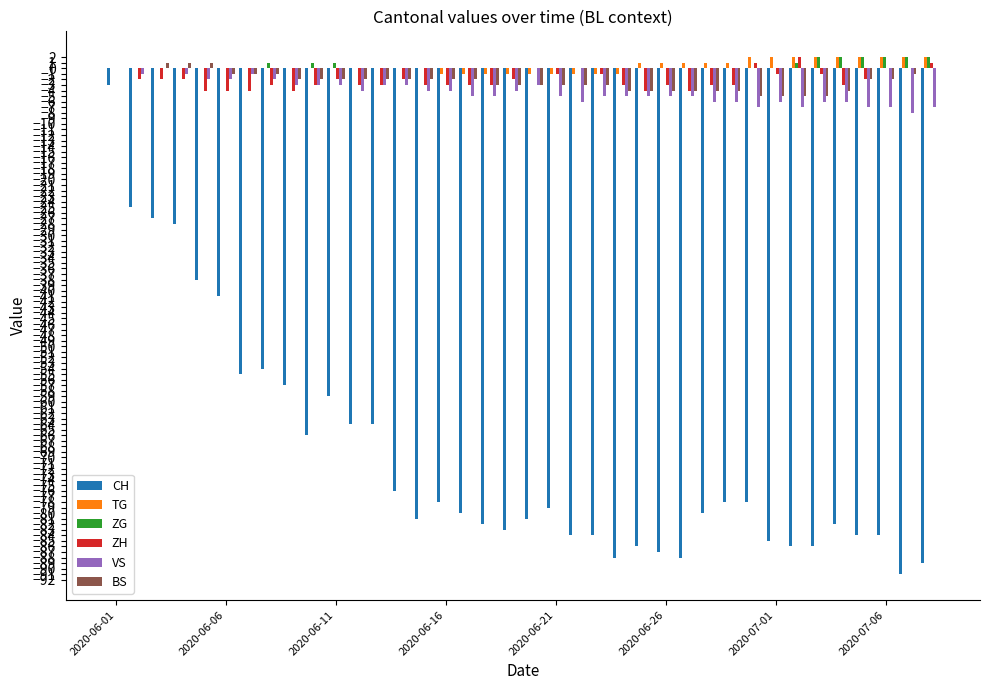

What is the sum of all BS values?

-89